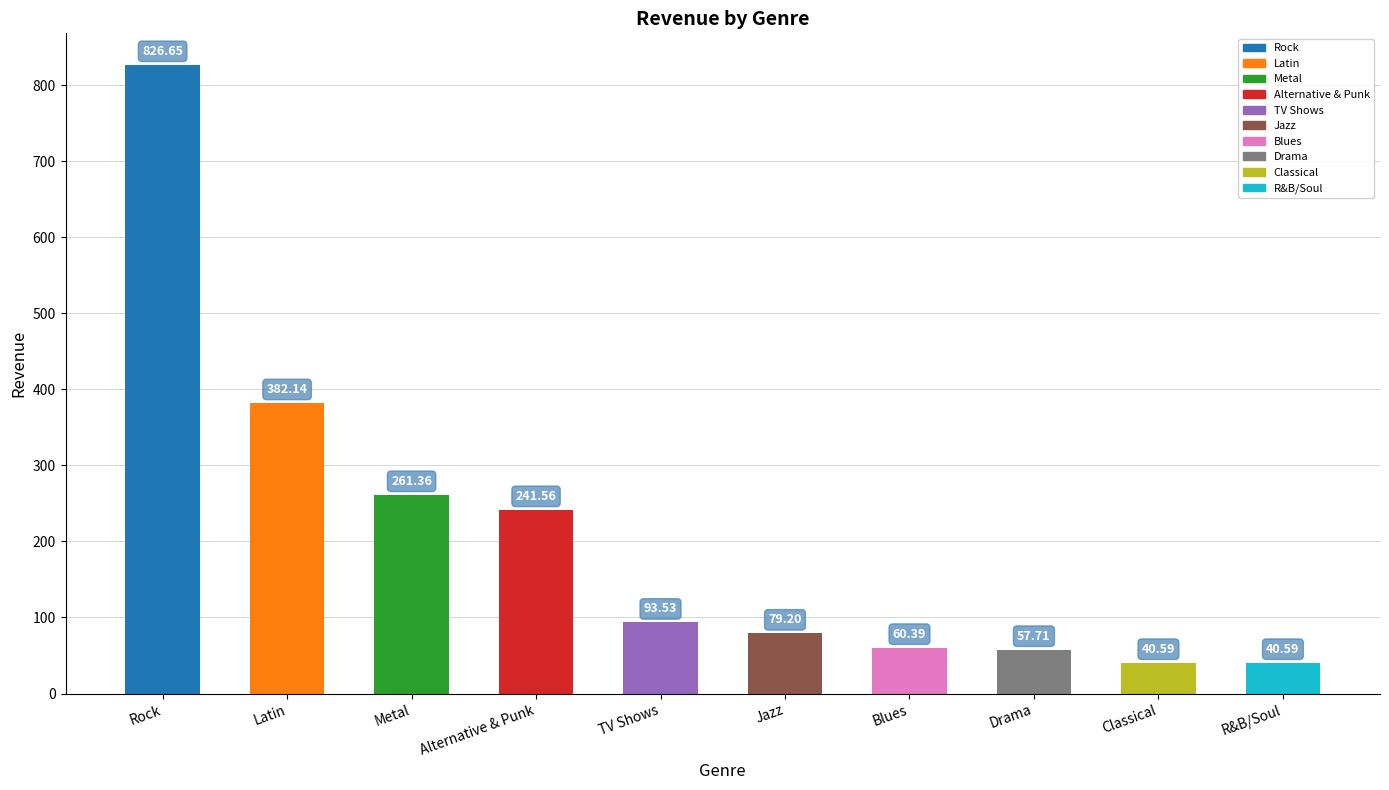

What is the label of the 6th bar from the left?

Jazz